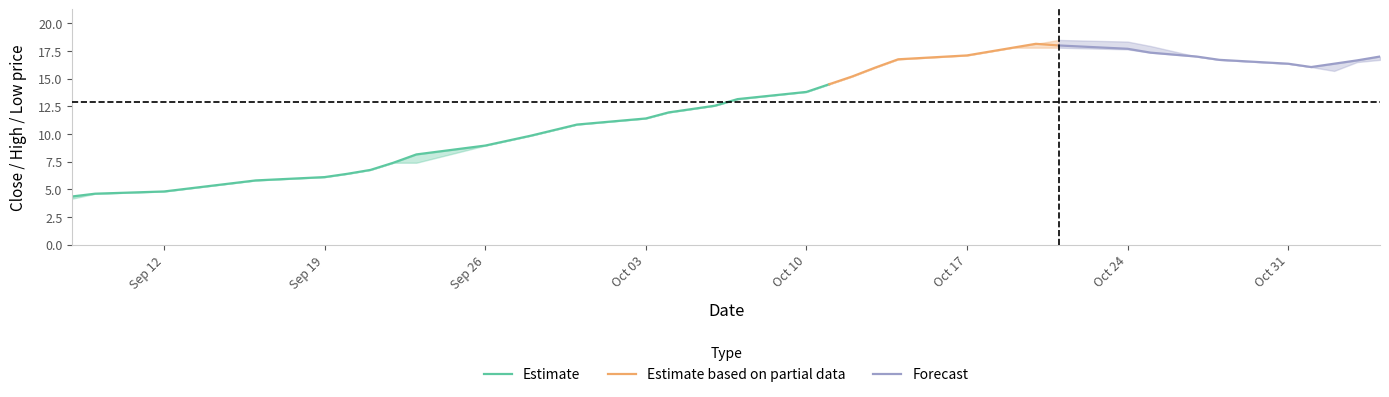

Where does the Low series first go above 13?

2022-10-07